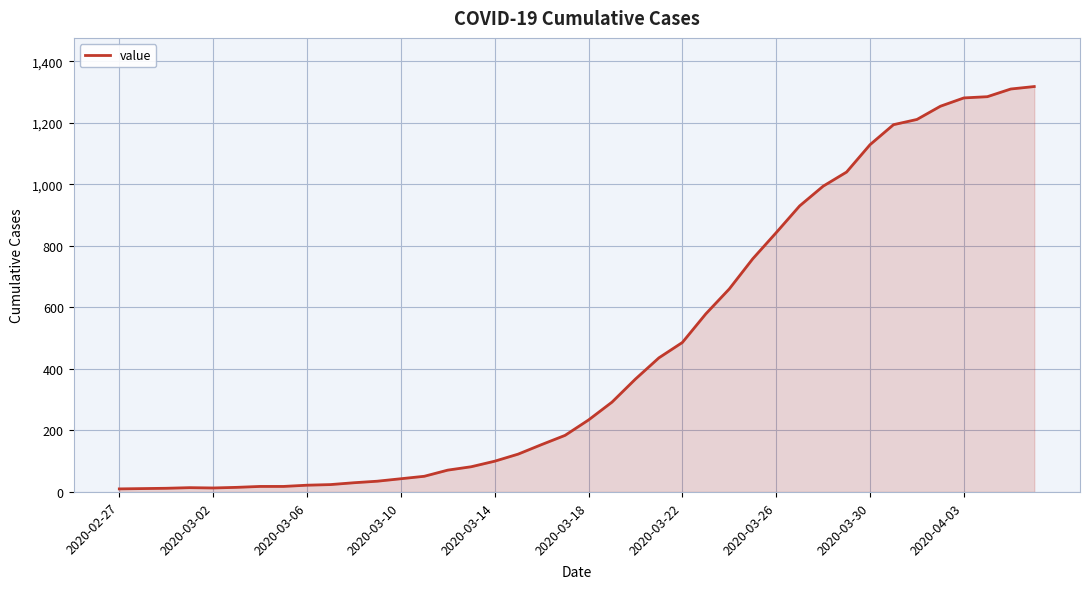

What is the maximum value shown in the chart?

1318